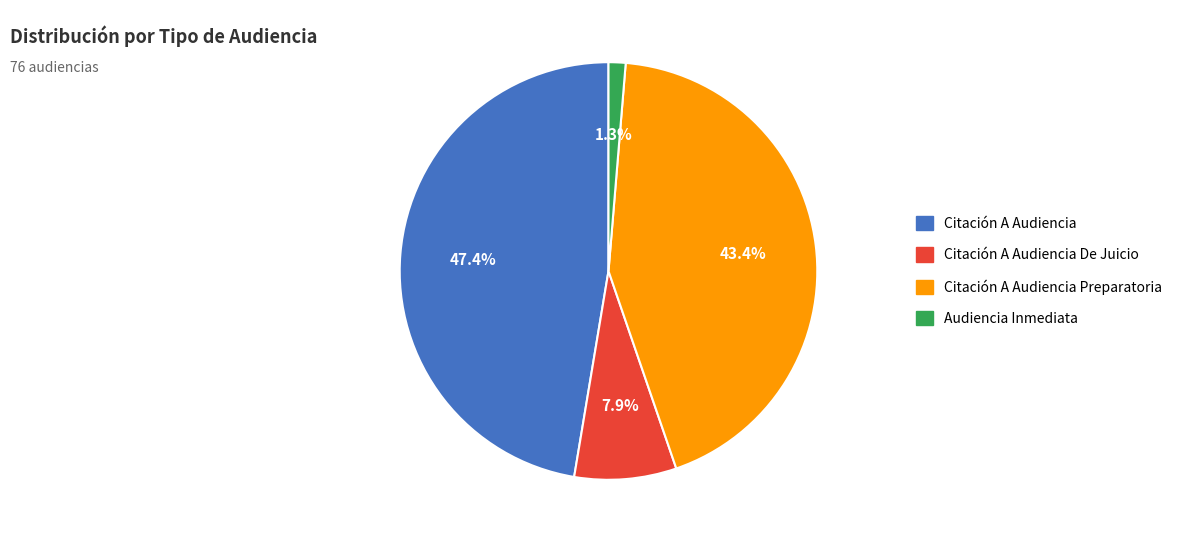

Is there a majority slice in this chart?

No